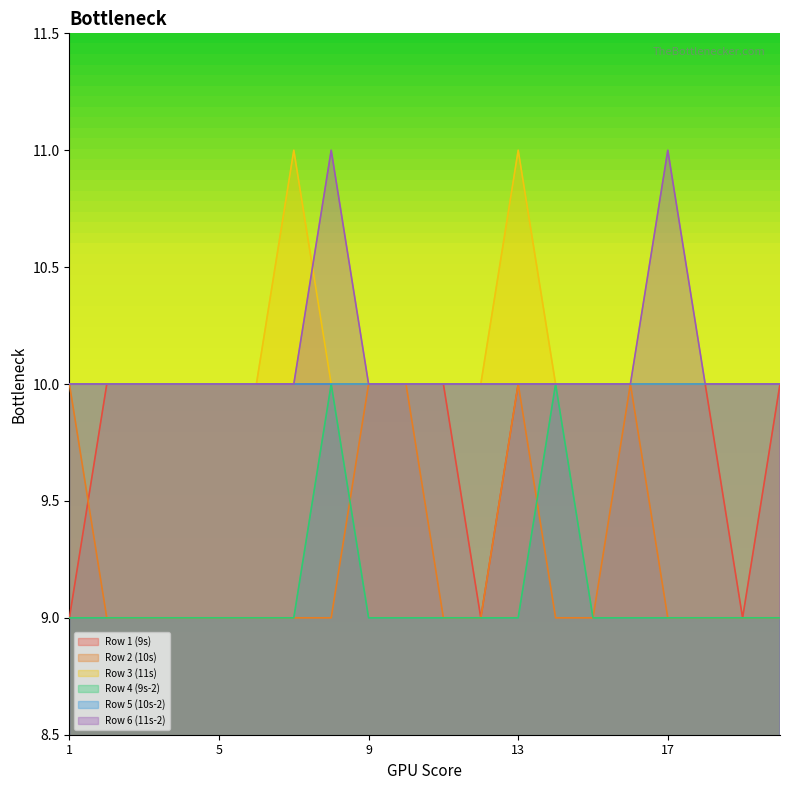

What are all the series names shown in the legend?

Row 1 (9s), Row 2 (10s), Row 3 (11s), Row 4 (9s-2), Row 5 (10s-2), Row 6 (11s-2)